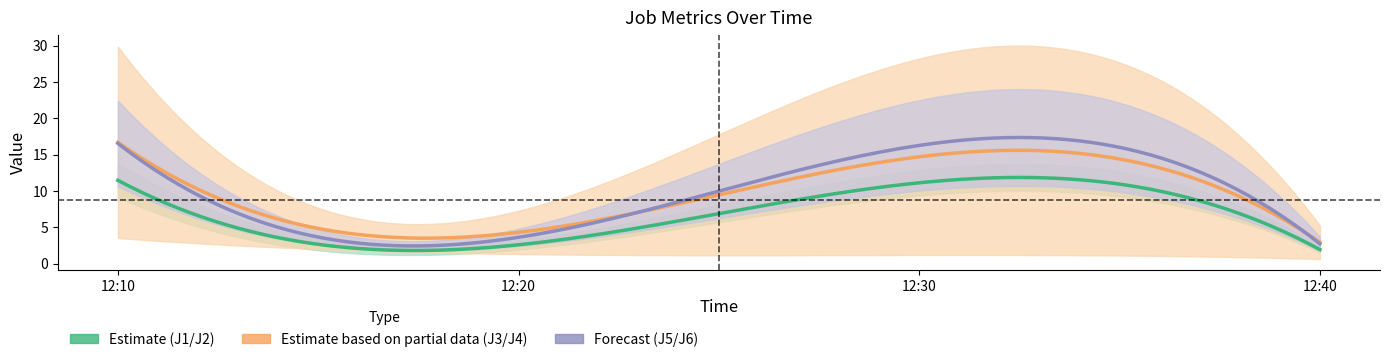

Rank the categories by J1 value from lowest to highest.

12:40, 12:20, 12:30, 12:10